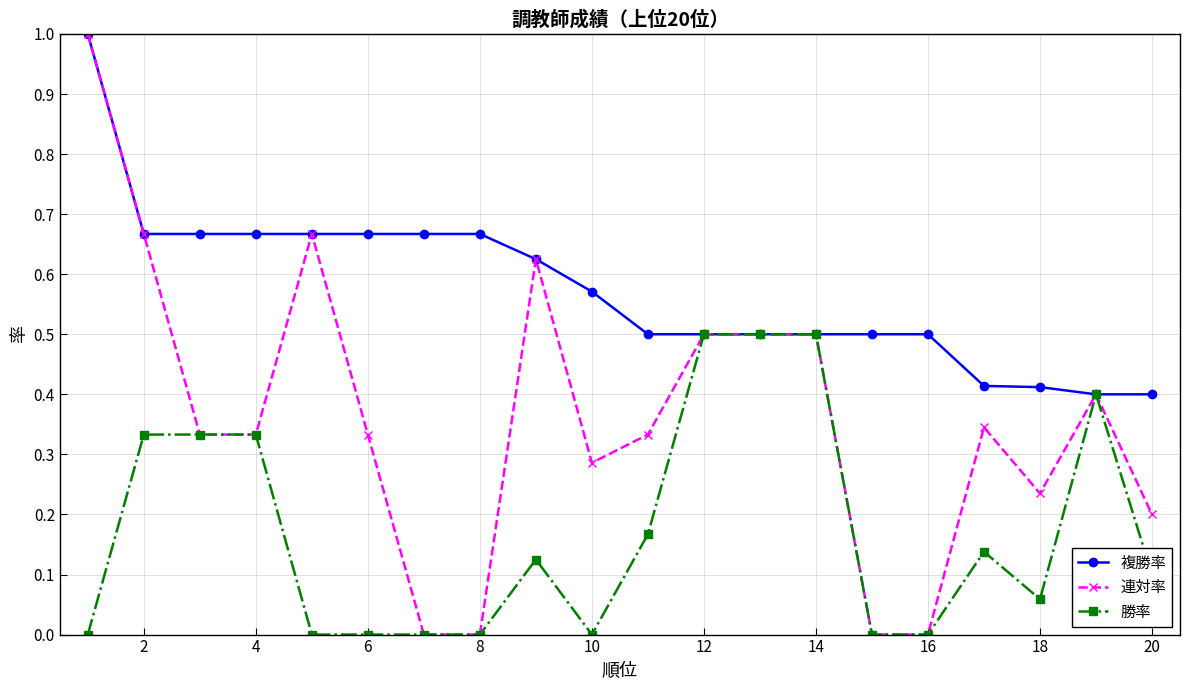

What is the highest value of the 連対率 series?

1.0